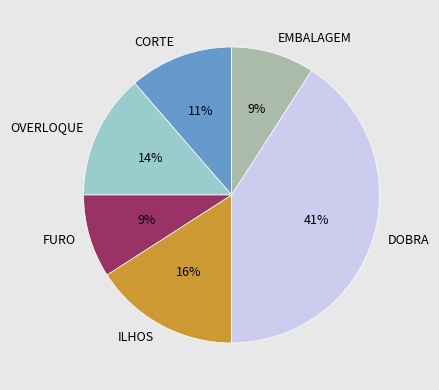

What is the largest slice in the pie chart?

DOBRA